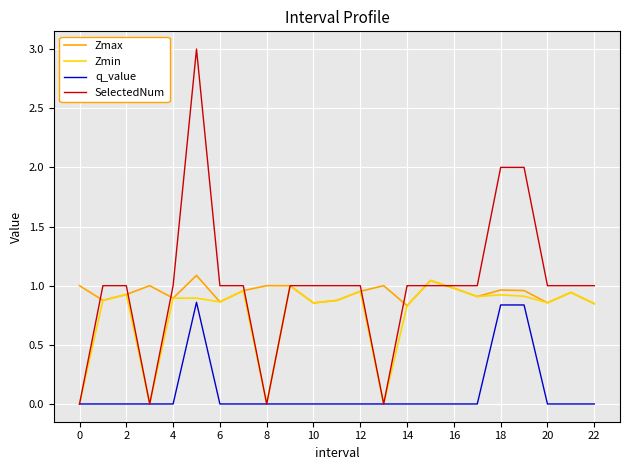

Does the chart have visible grid lines?

Yes